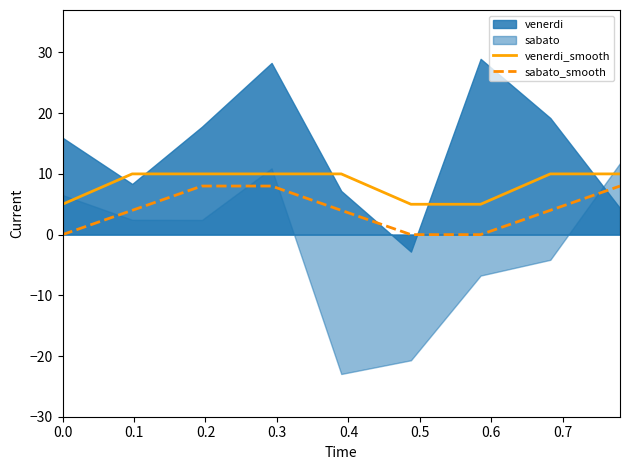

True or false: sabato_smooth and venerdi_smooth cross at least once.

False